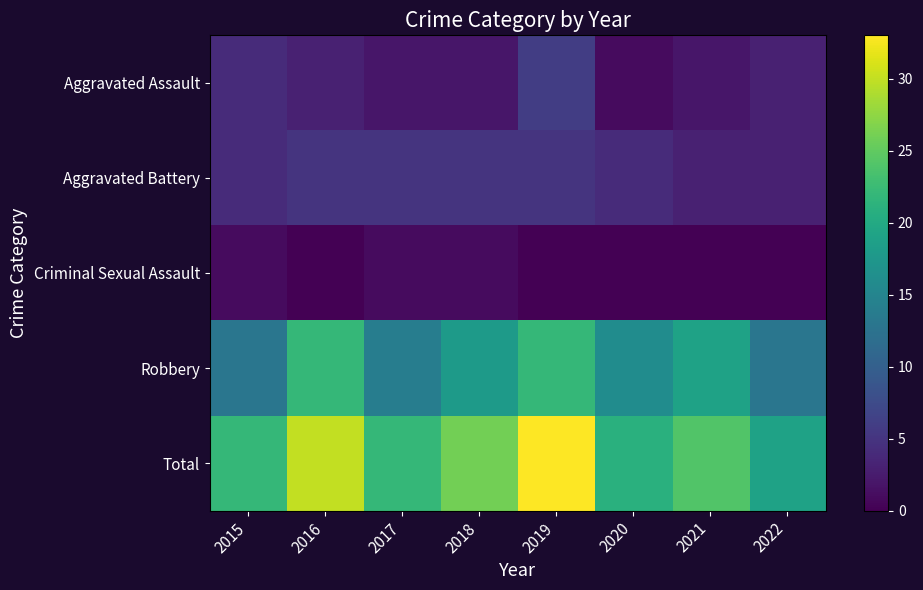

Which series has the largest range (max minus min)?

Total